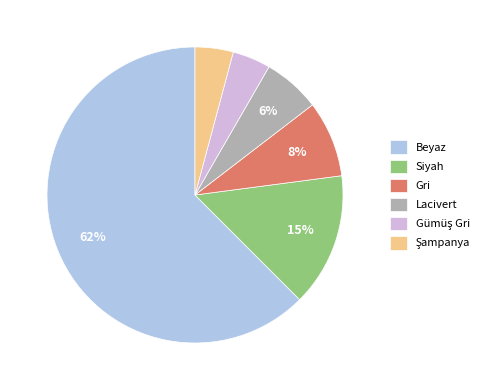

Count the number of slices in the pie.

6